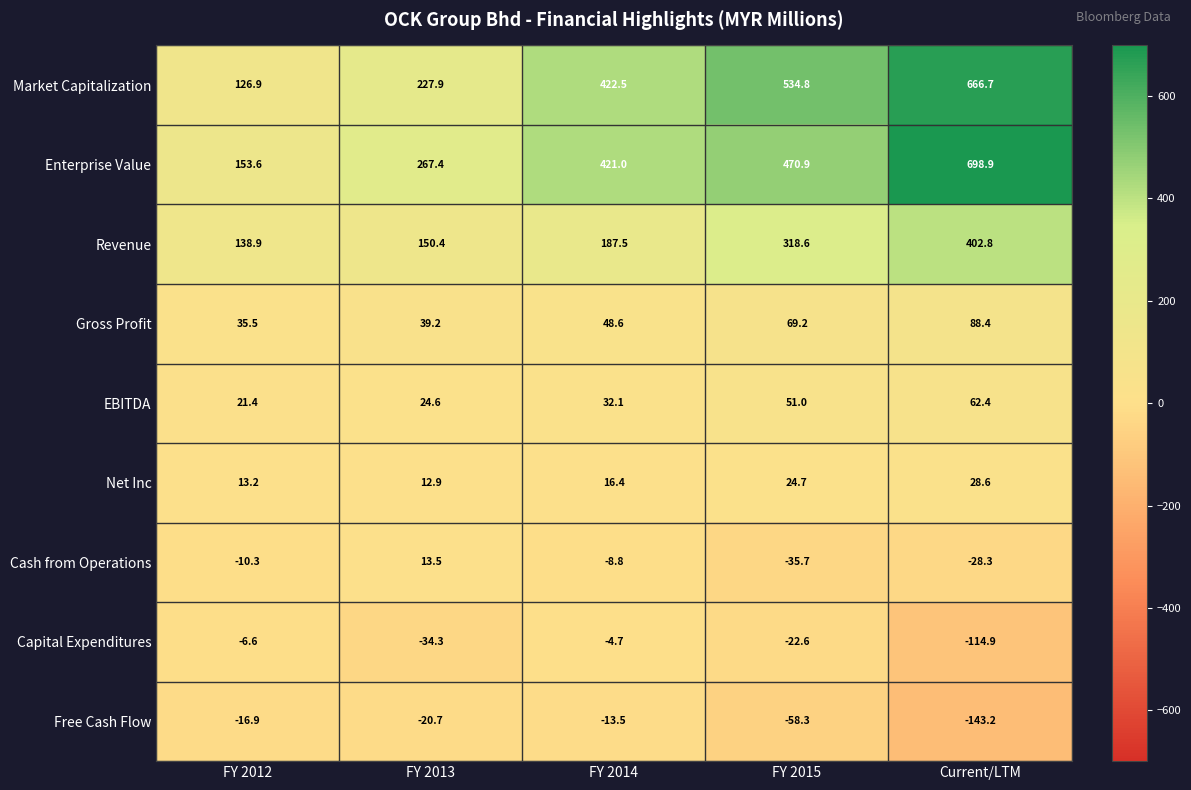

Is it true that Revenue equals 461.5 at FY 2015?

False